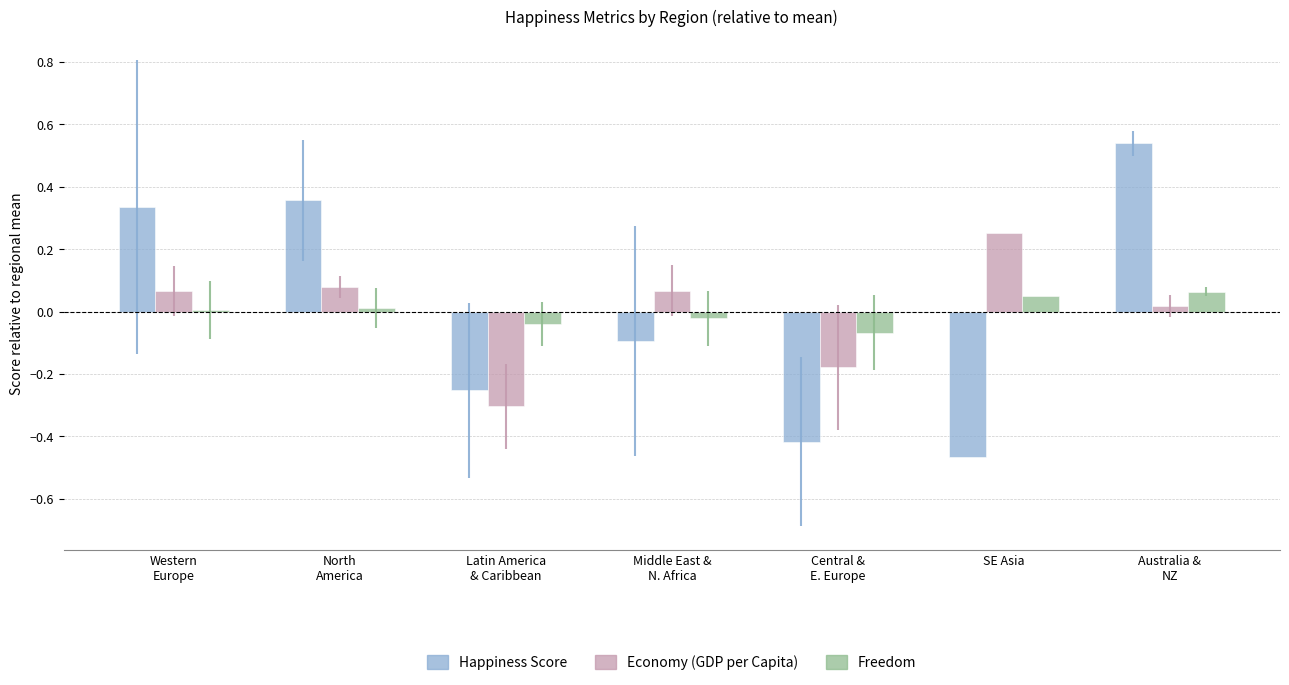

How many data points does each series have?

7